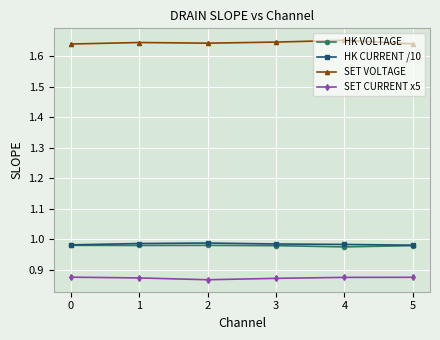

True or false: HK CURRENT /10 and SET VOLTAGE intersect in this chart.

False